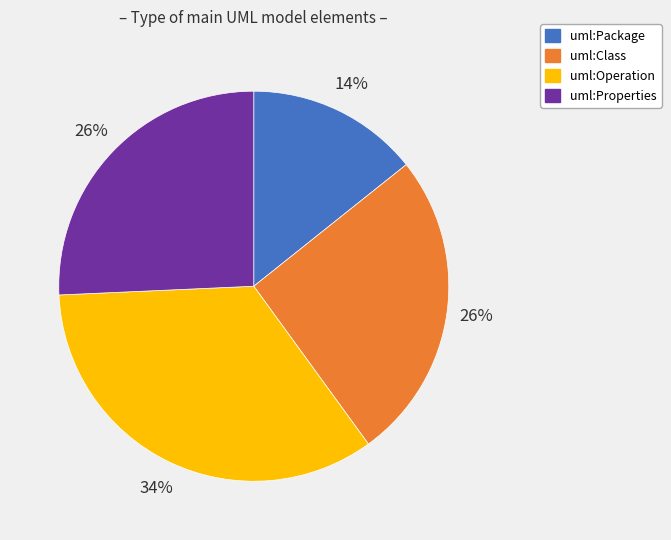

Which slice is the smallest?

uml:Package